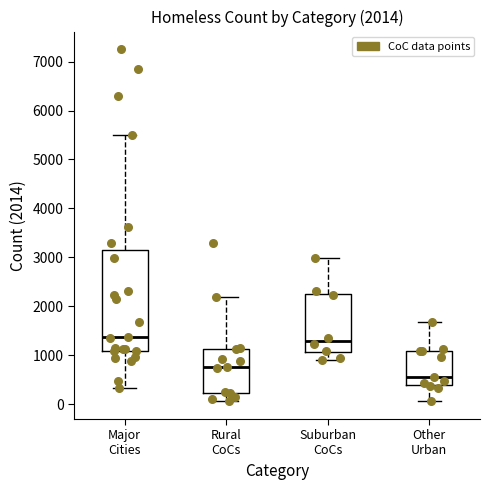

Which box is the tallest, from its lower edge to its upper edge?

Major Cities